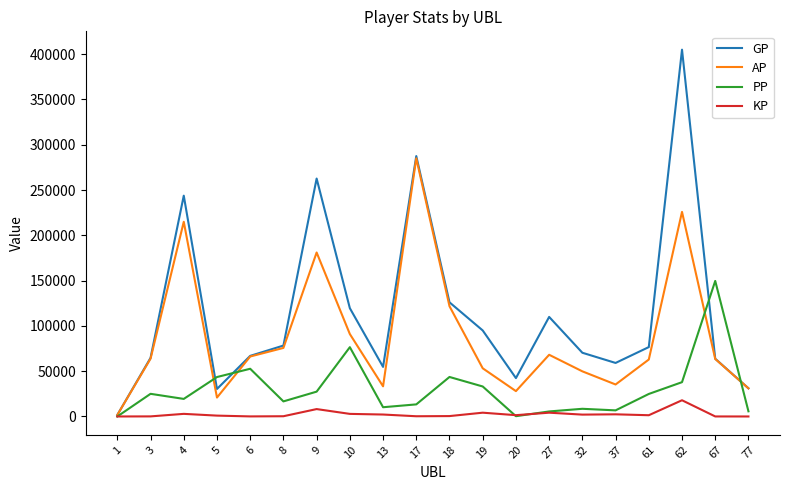

What value does the AP series have at 4?

214956.0